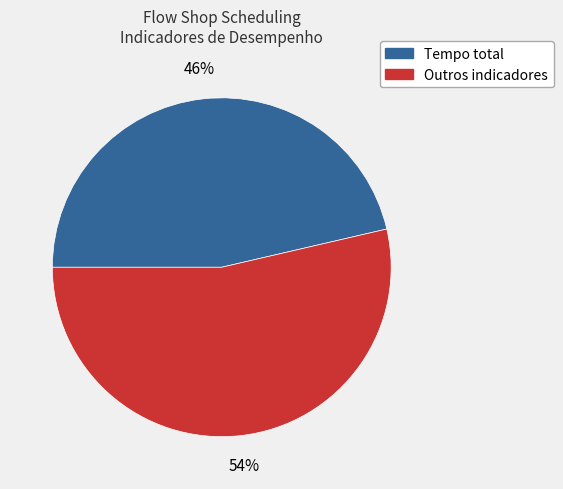

Is there any slice that represents more than half of the pie?

Yes